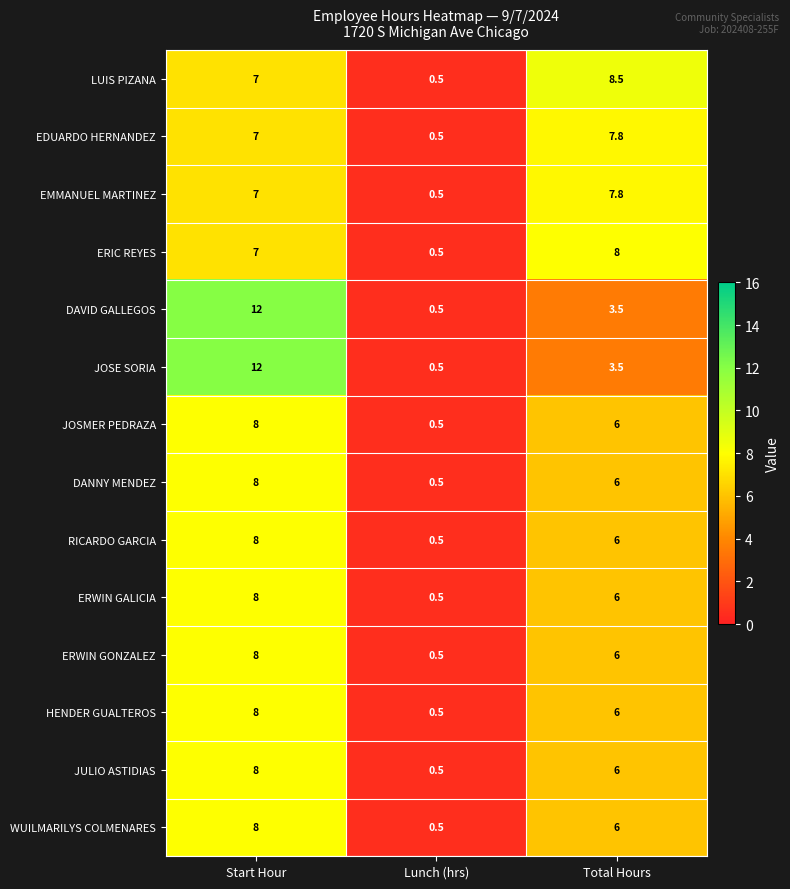

Which category has the lowest value across all series?

Lunch (hrs)